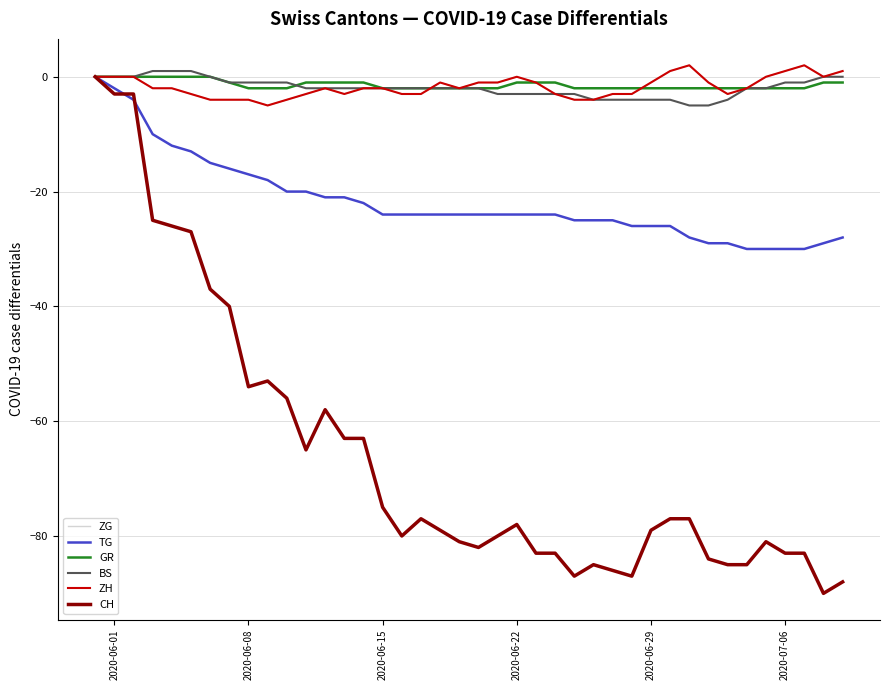

How many interior local valleys does the CH series have?

7